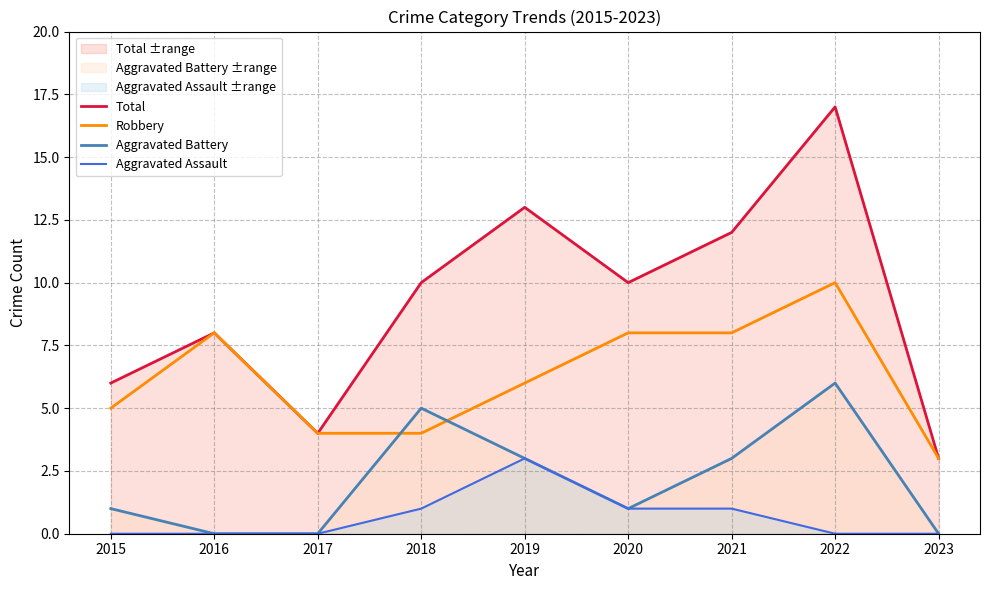

The Aggravated Assault series shows 0 at 2015. True or false?

True